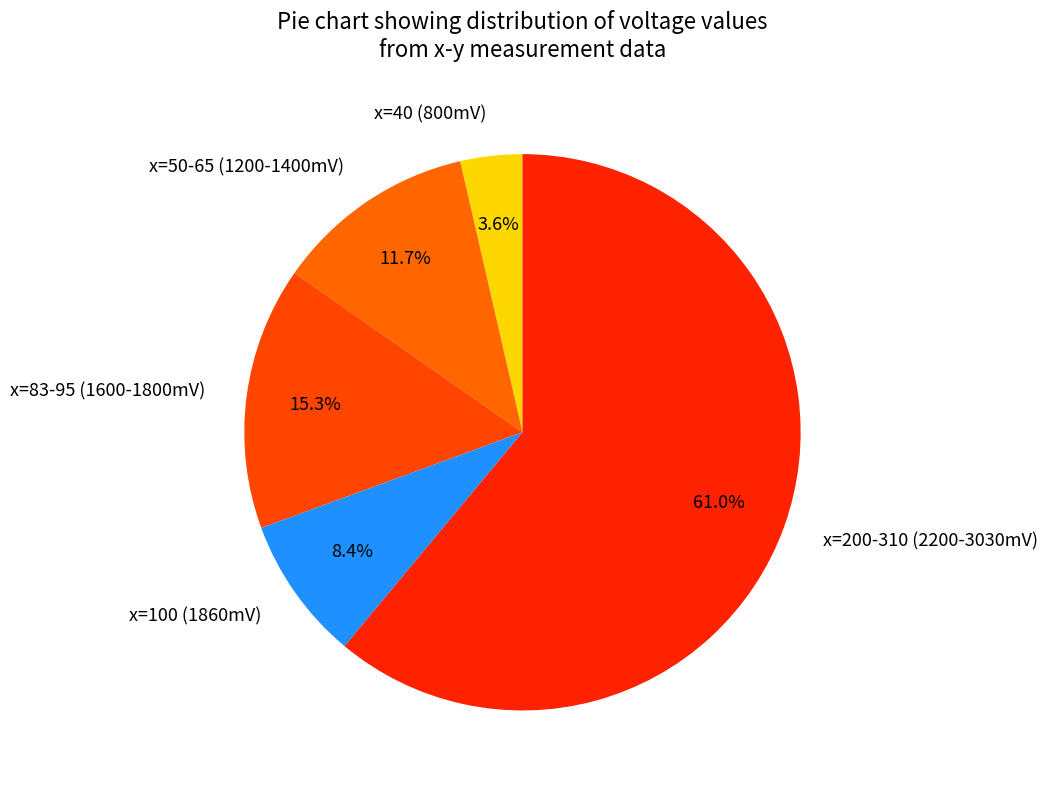

Which category accounts for the majority?

x=200-310 (2200-3030mV)